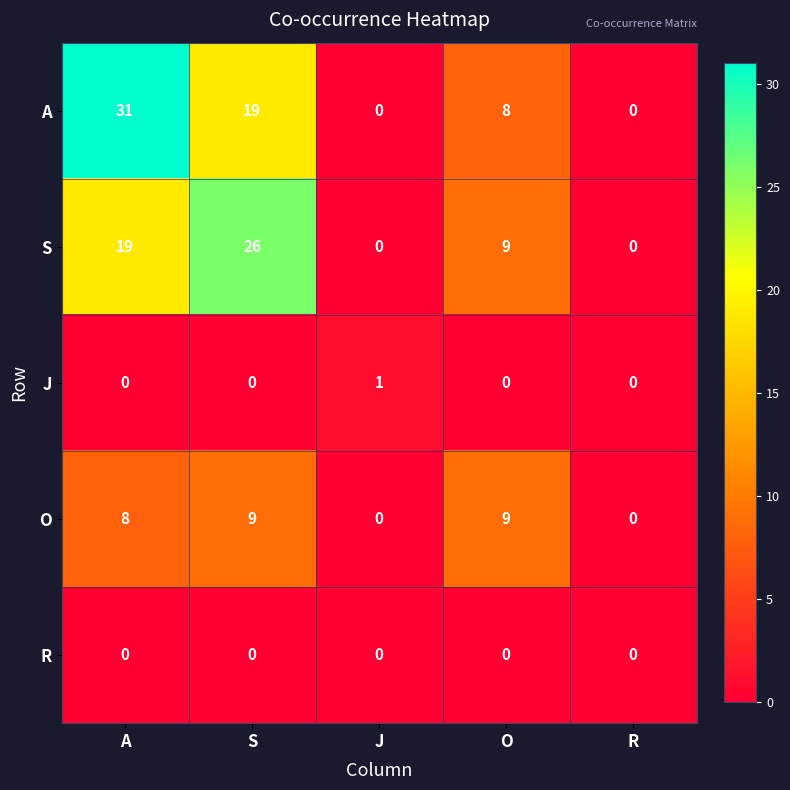

List the series in order of their peak value, highest first.

A, S, O, J, R